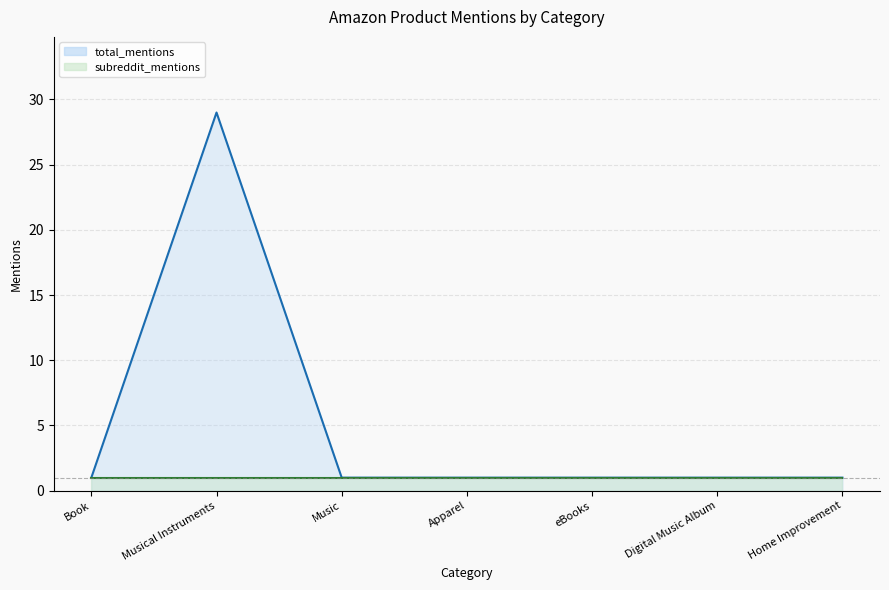

What is the maximum value shown in the chart?

29